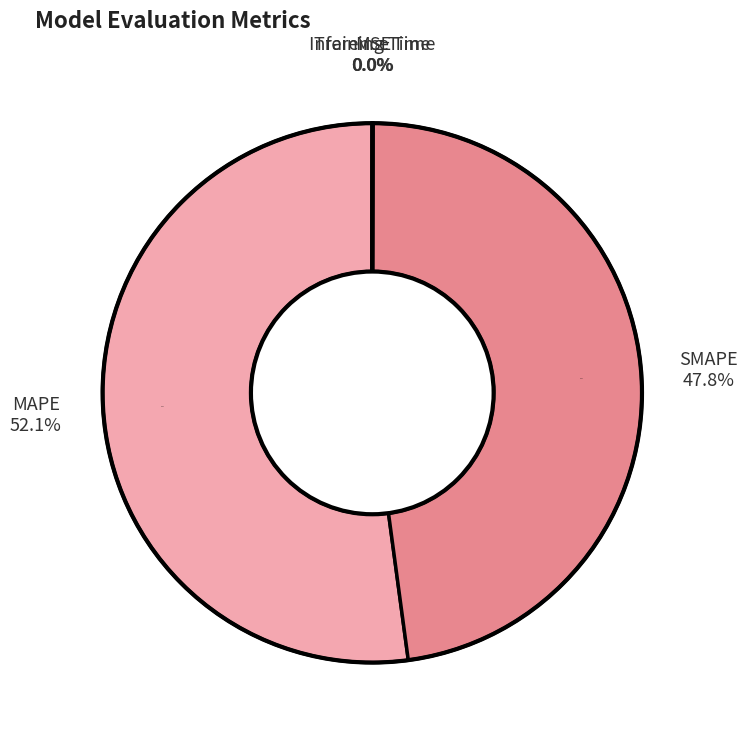

The MSE slice represents 10% of the pie. True or false?

False